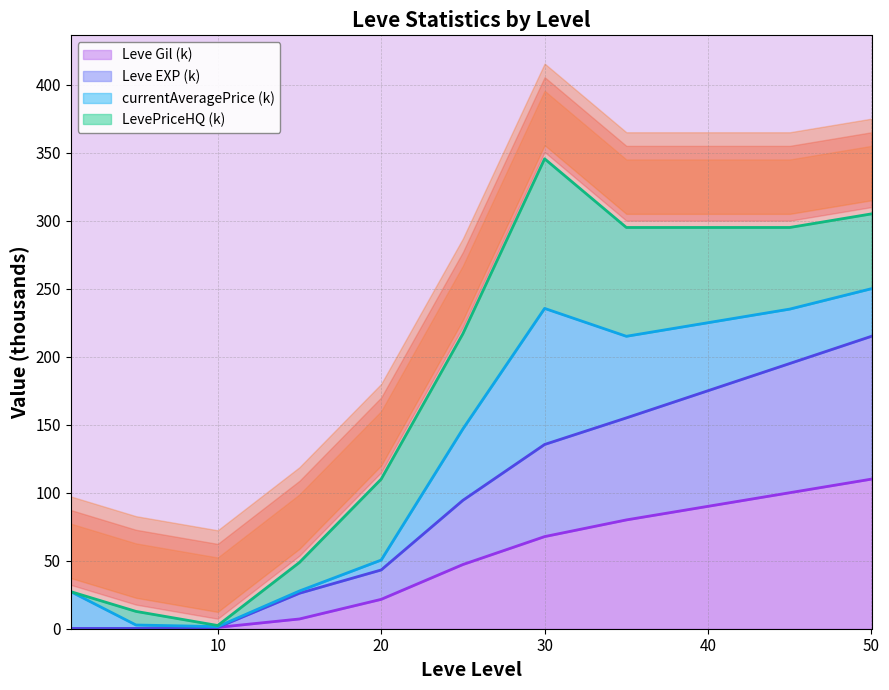

The Leve Gil (k) series shows 67.7 at 30. True or false?

True